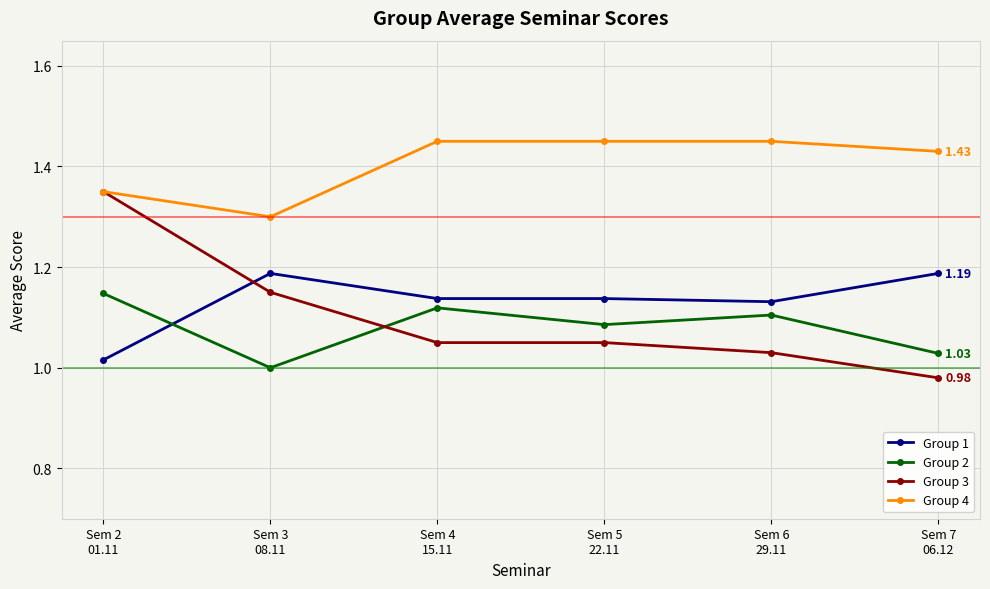

Which series has the largest range (max minus min)?

Group 3